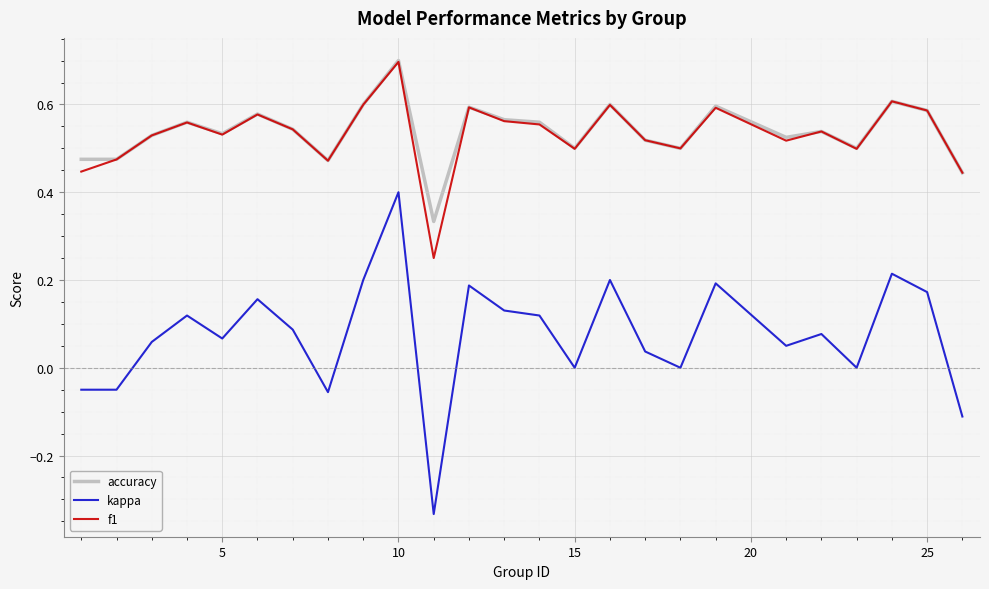

What is the greatest value displayed?

0.7